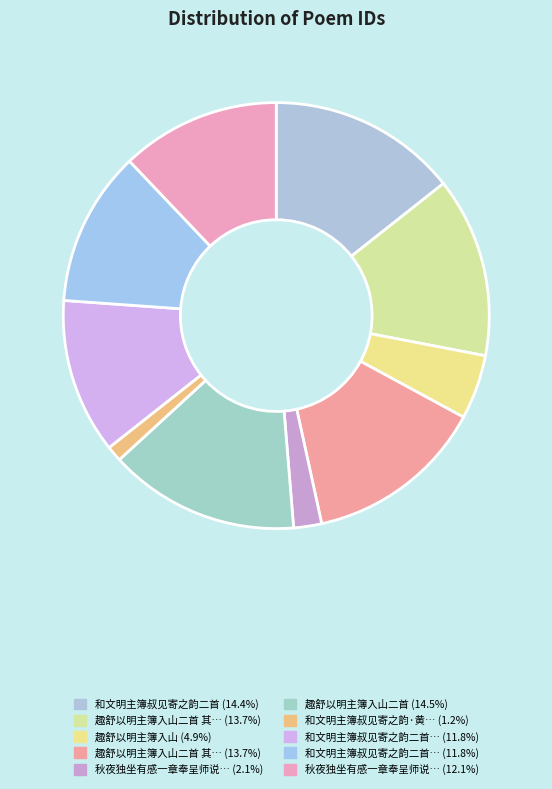

How many slices are in this pie chart?

10